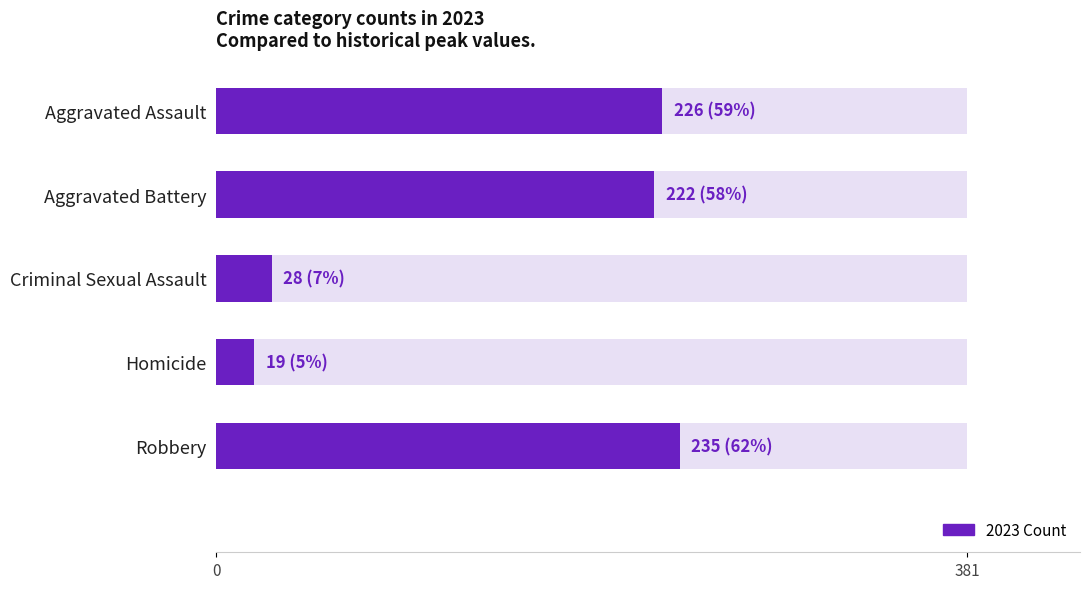

True or false: the data shows 226 at Aggravated Assault.

True